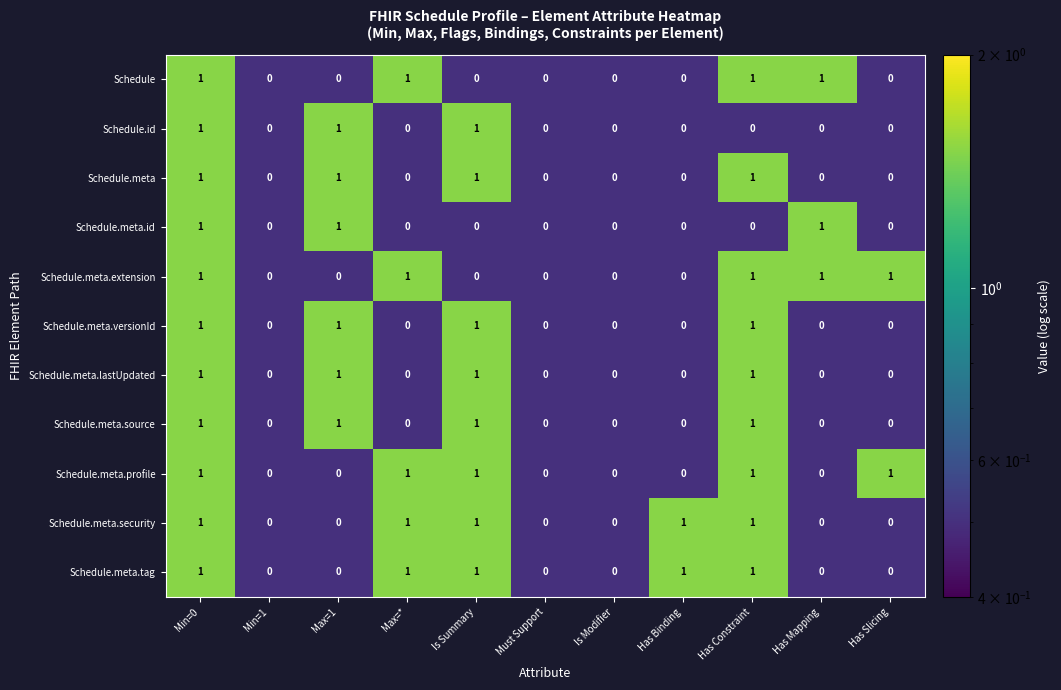

What is the sum of all Schedule.id values?

3